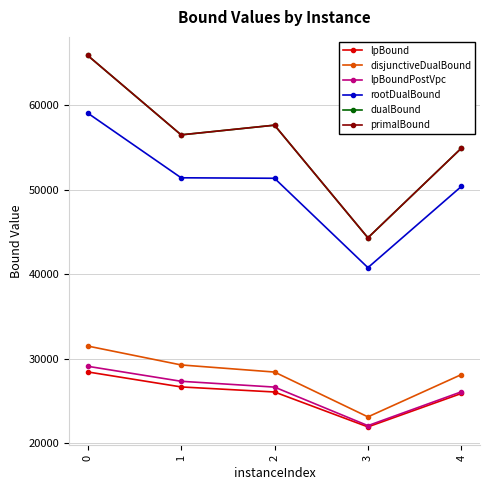

True or false: lpBound has a value of 18595.1 at 1.

False